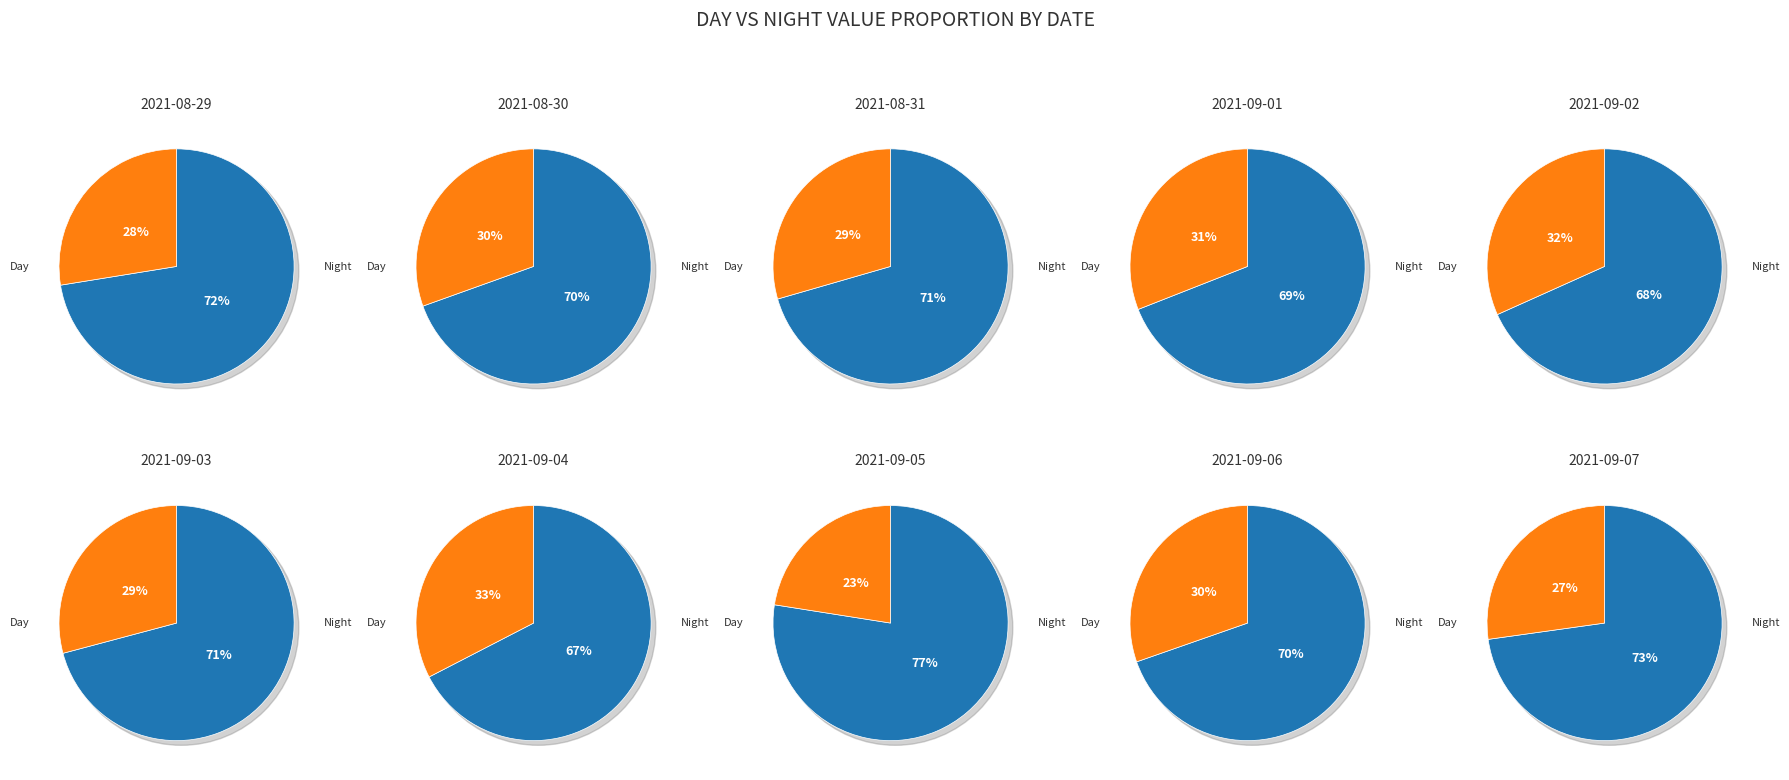

To the nearest percent, what is the difference between the night_values and day_values slice percentages?

7%